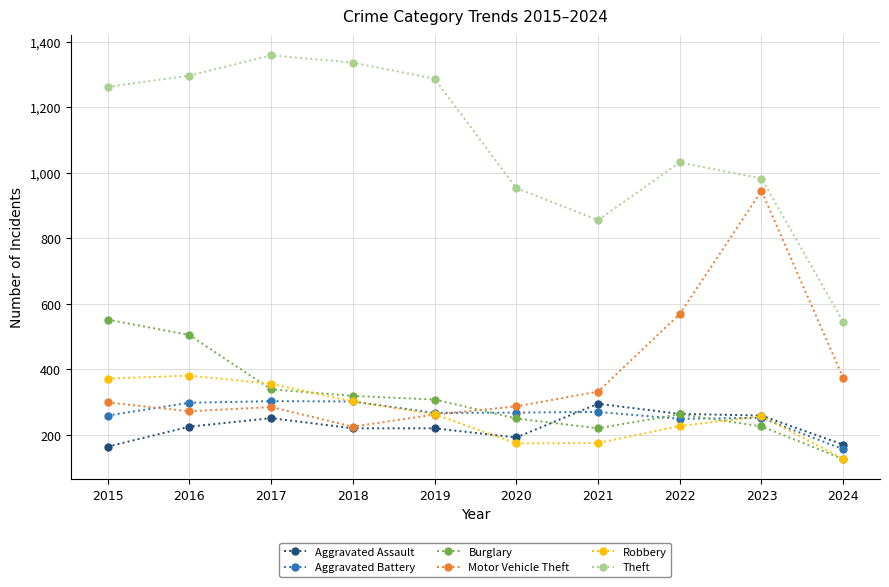

At which label does Aggravated Battery first exceed 268?

2016